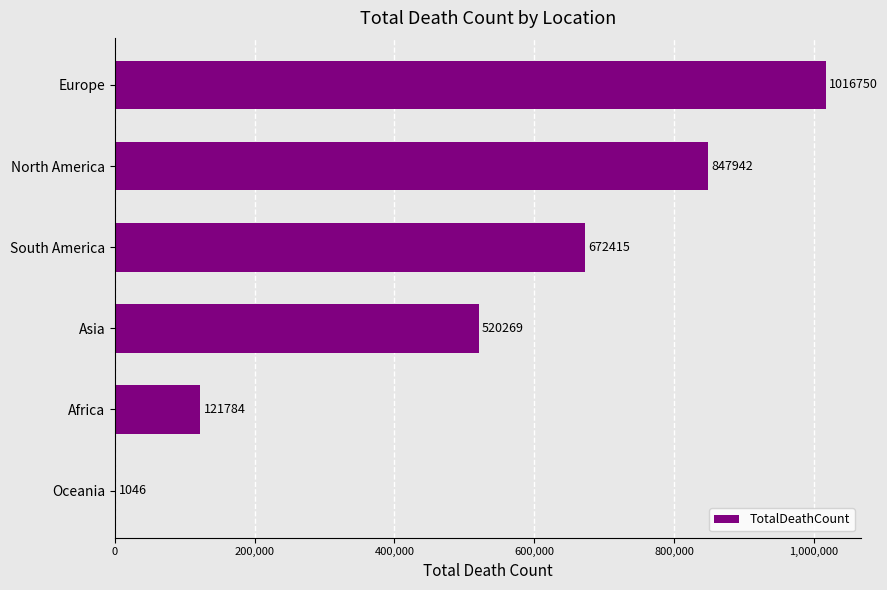

Between Asia and South America, which is larger?

South America